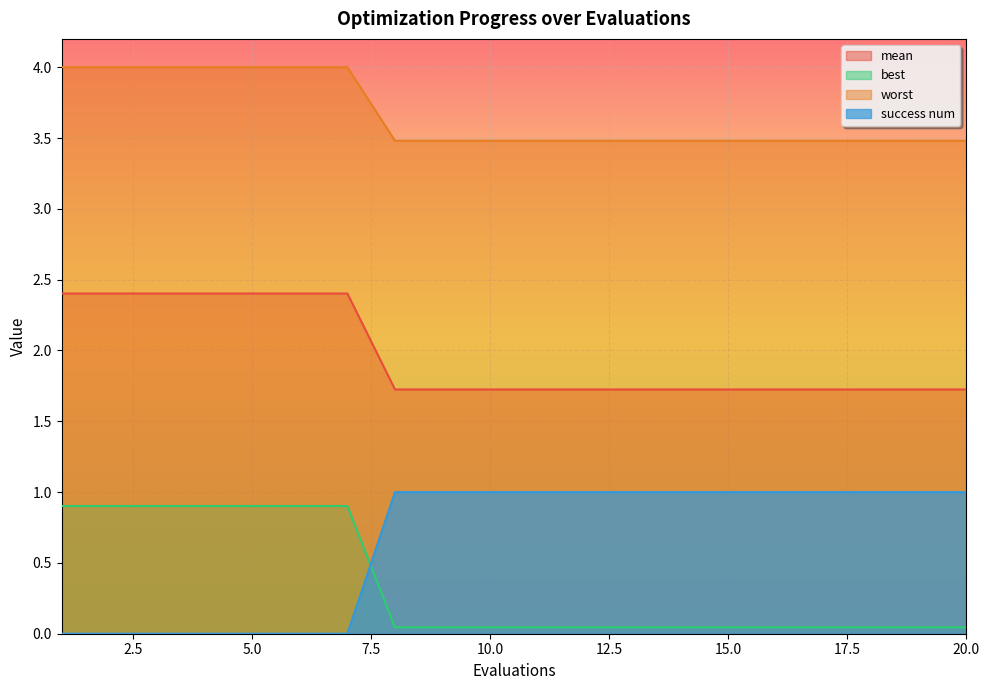

Reading left to right, list all the values displayed in this chart.

mean: 1=2.4	2=2.4	3=2.4	4=2.4	5=2.4	6=2.4	7=2.4	8=1.7	9=1.7	10=1.7	11=1.7	12=1.7	13=1.7	14=1.7	15=1.7	16=1.7	17=1.7	18=1.7	19=1.7	20=1.7
best: 1=0.9	2=0.9	3=0.9	4=0.9	5=0.9	6=0.9	7=0.9	8=0.0	9=0.0	10=0.0	11=0.0	12=0.0	13=0.0	14=0.0	15=0.0	16=0.0	17=0.0	18=0.0	19=0.0	20=0.0
worst: 1=4.0	2=4.0	3=4.0	4=4.0	5=4.0	6=4.0	7=4.0	8=3.5	9=3.5	10=3.5	11=3.5	12=3.5	13=3.5	14=3.5	15=3.5	16=3.5	17=3.5	18=3.5	19=3.5	20=3.5
success num: 1=0.0	2=0.0	3=0.0	4=0.0	5=0.0	6=0.0	7=0.0	8=1.0	9=1.0	10=1.0	11=1.0	12=1.0	13=1.0	14=1.0	15=1.0	16=1.0	17=1.0	18=1.0	19=1.0	20=1.0